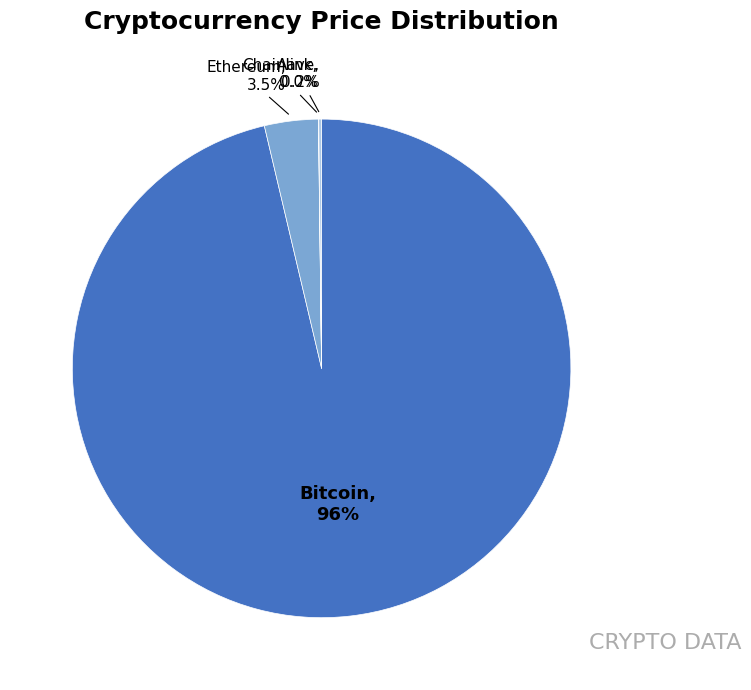

What is the total percentage of Bitcoin and Ethereum?

99.8%